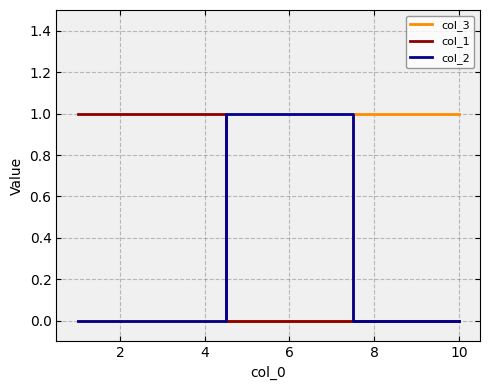

Which series has the largest total across all categories?

col_1